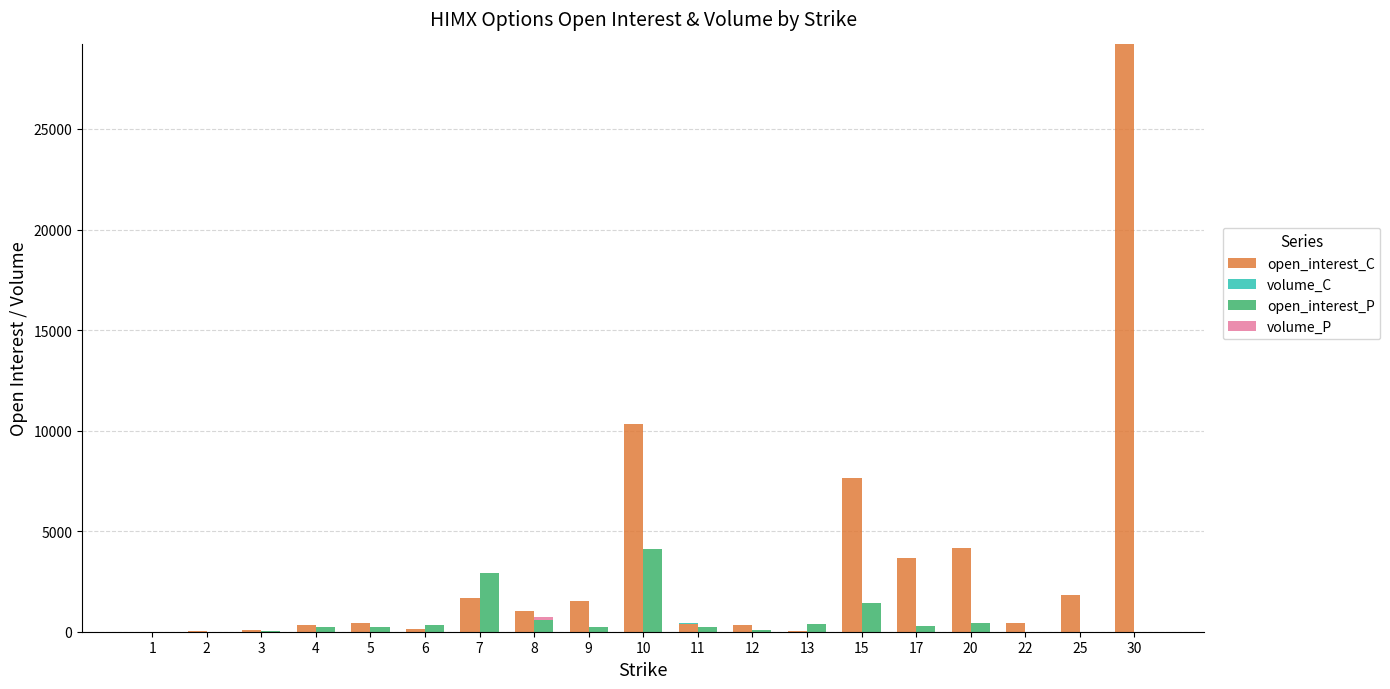

The open_interest_C series shows 518 at 4. True or false?

False